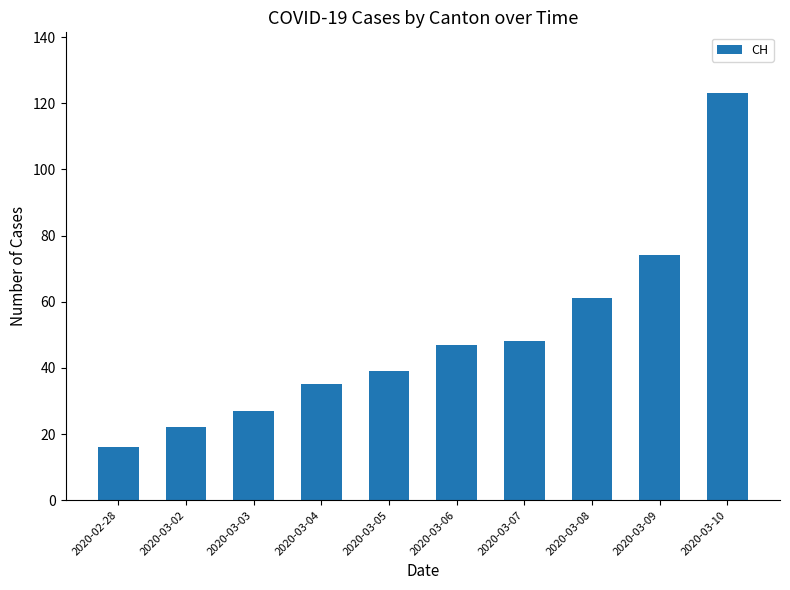

Is it true that the value at 2020-03-08 is 61?

True